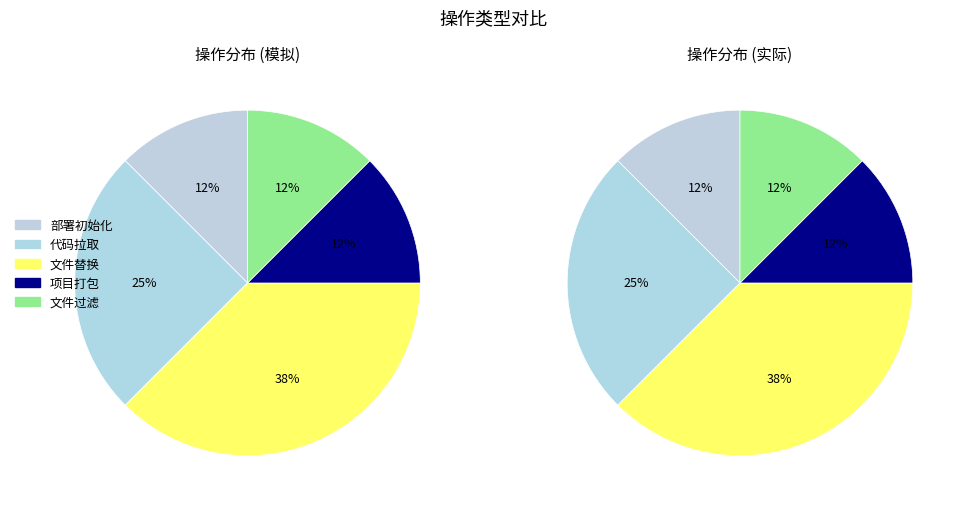

Rank the categories by value from highest to lowest.

文件替换, 代码拉取, 部署初始化, 项目打包, 文件过滤